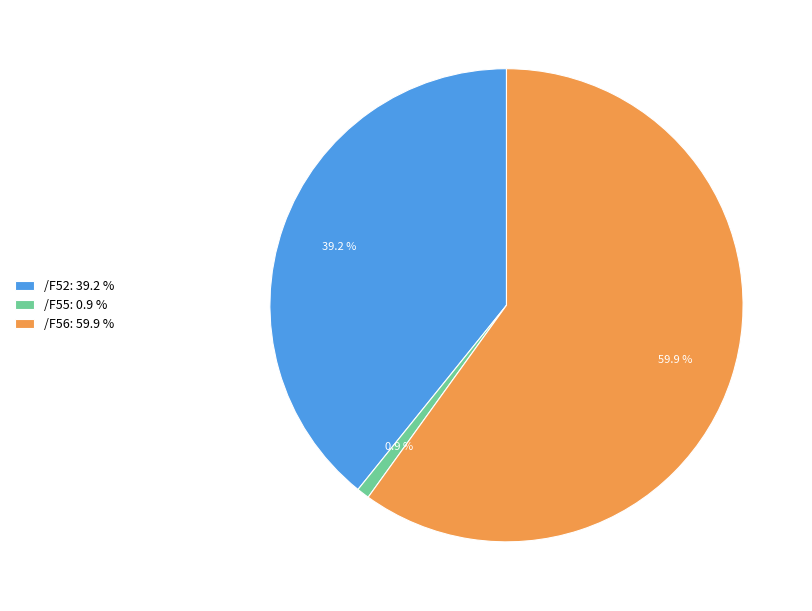

Is the sum of /F55: 0.9 % and /F56: 59.9 % greater than half?

Yes